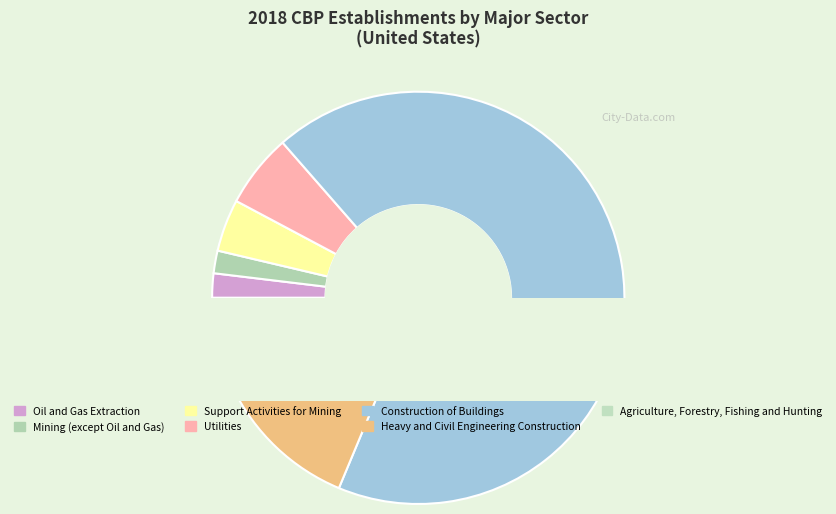

Is there a majority slice in this chart?

Yes